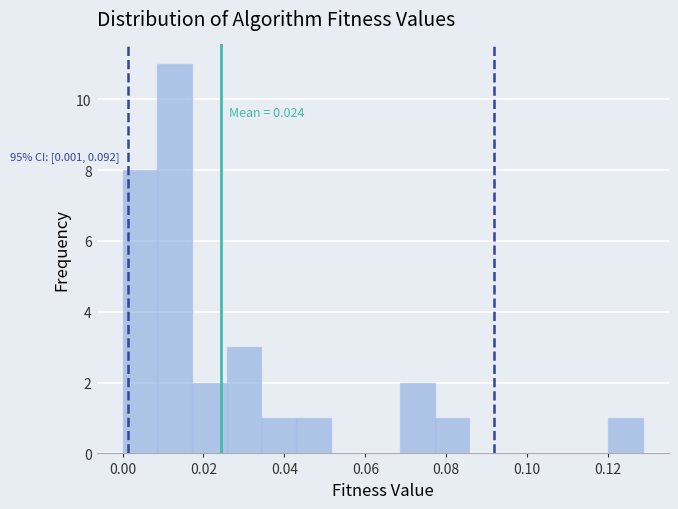

Which range on the x-axis has the tallest bar?

0.008 to 0.018